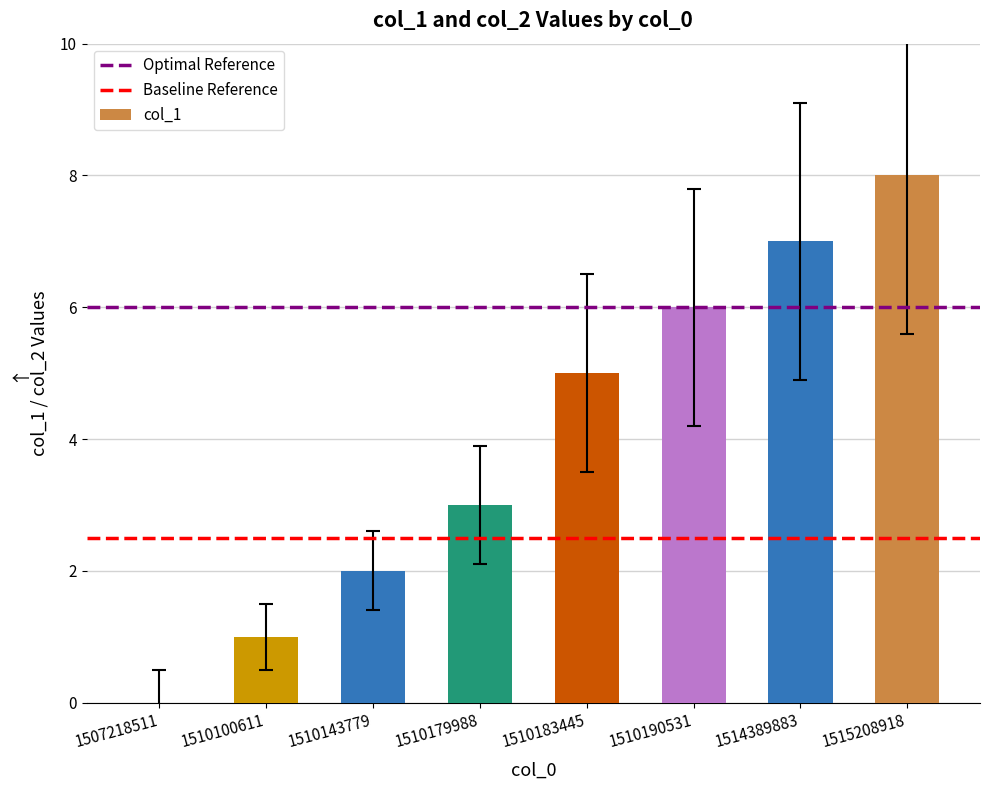

What is the difference between the values at 1510179988 and 1510143779?

1